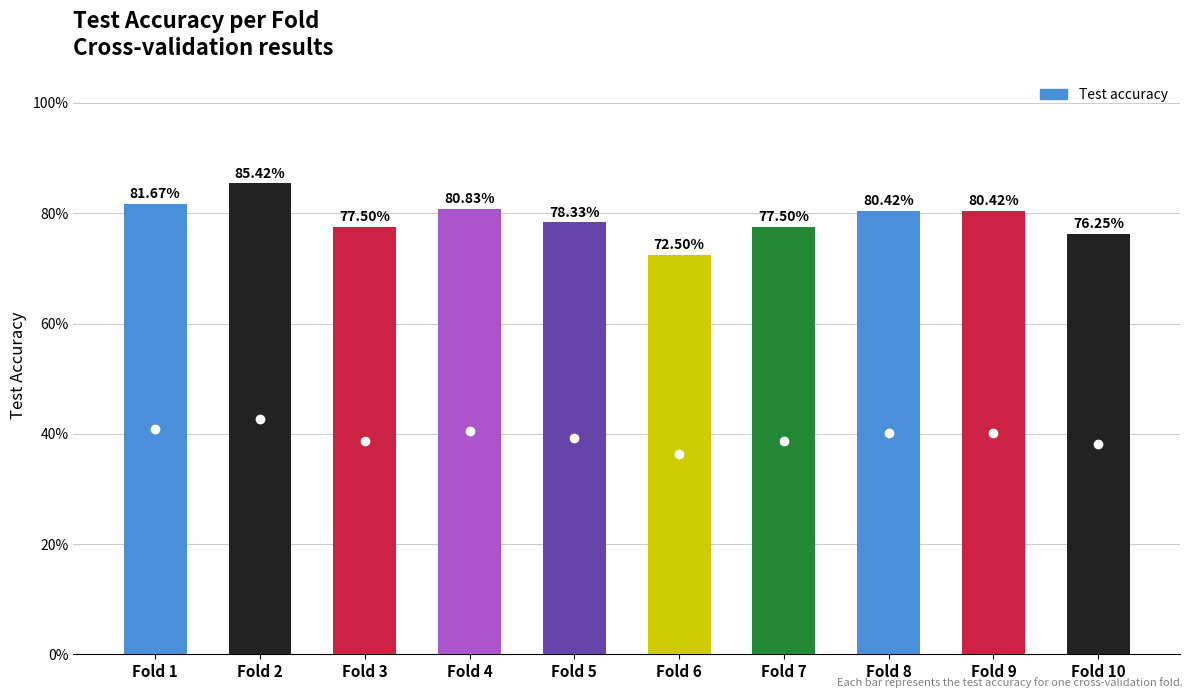

At which category does the chart reach its minimum across all series?

Fold 6